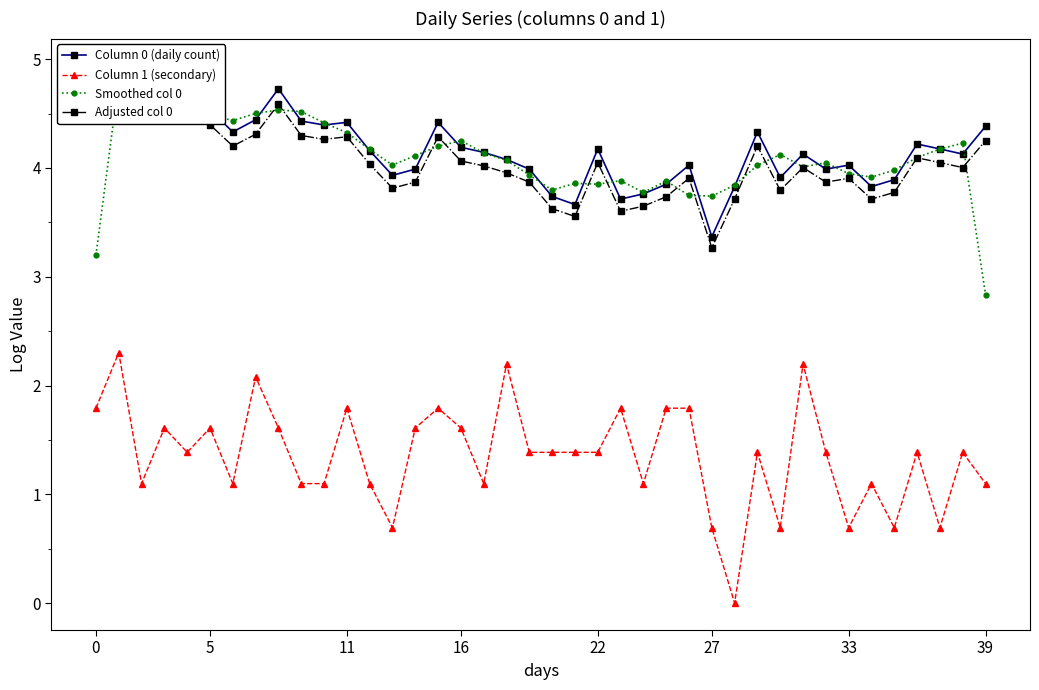

True or false: Smoothed col 0 and Column 1 (secondary) cross at least once.

False